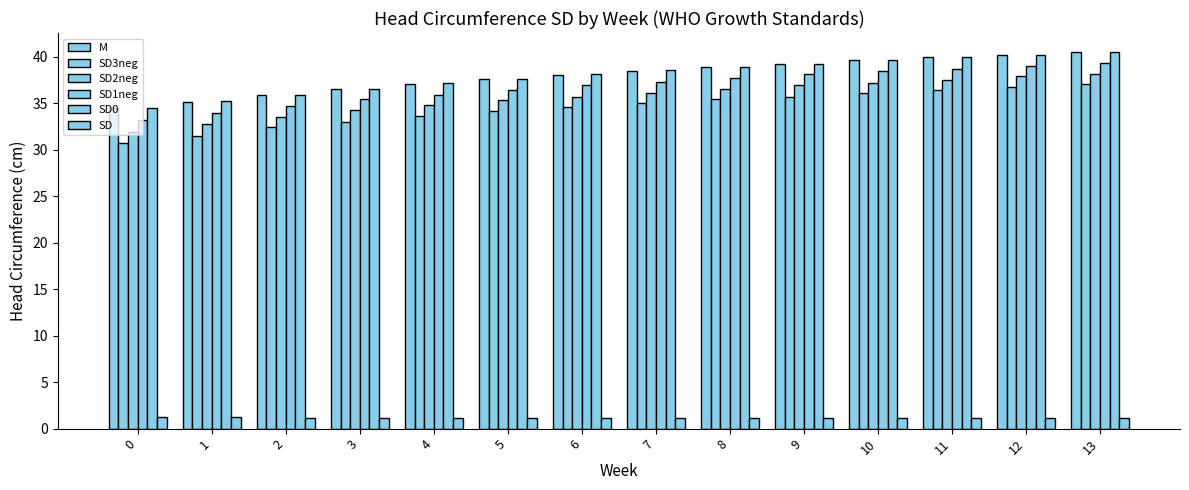

Are the bars horizontal?

No